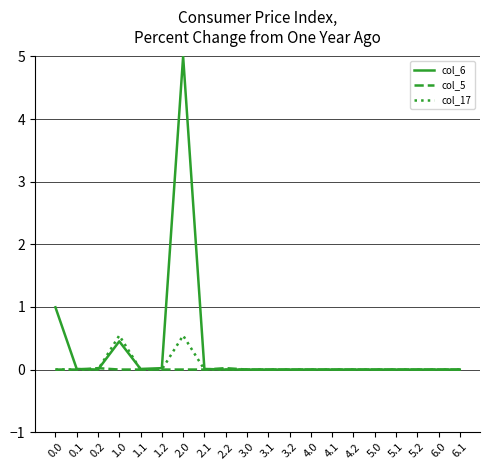

At which category does the chart reach its peak across all series?

2.0